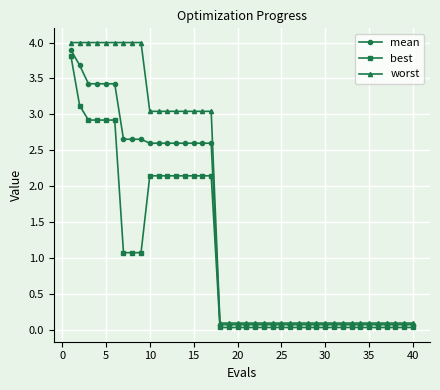

How many lines are shown in the chart?

3